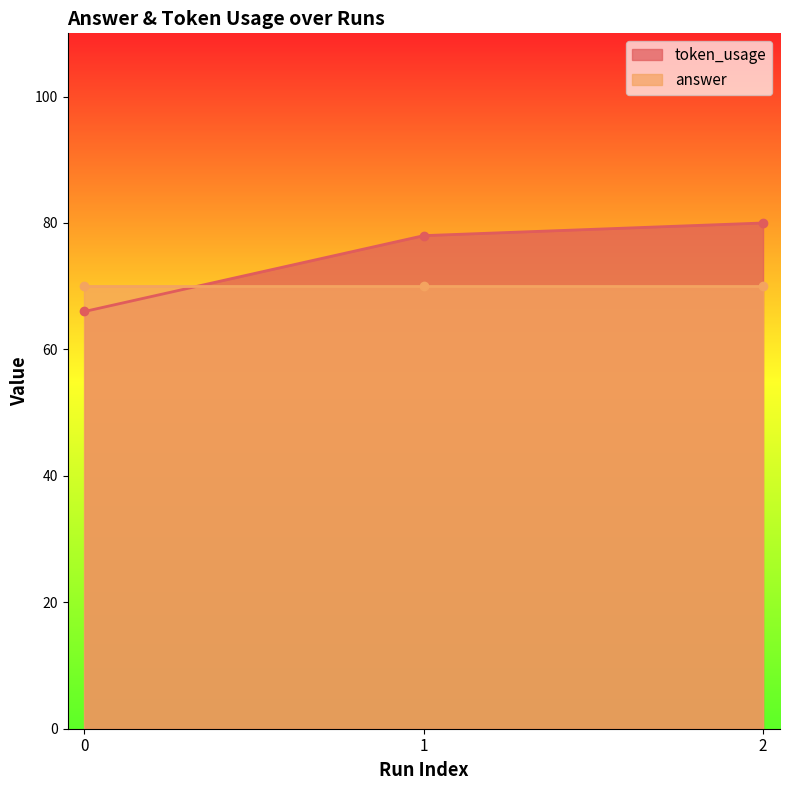

Between 0 and 1, which is larger?

1